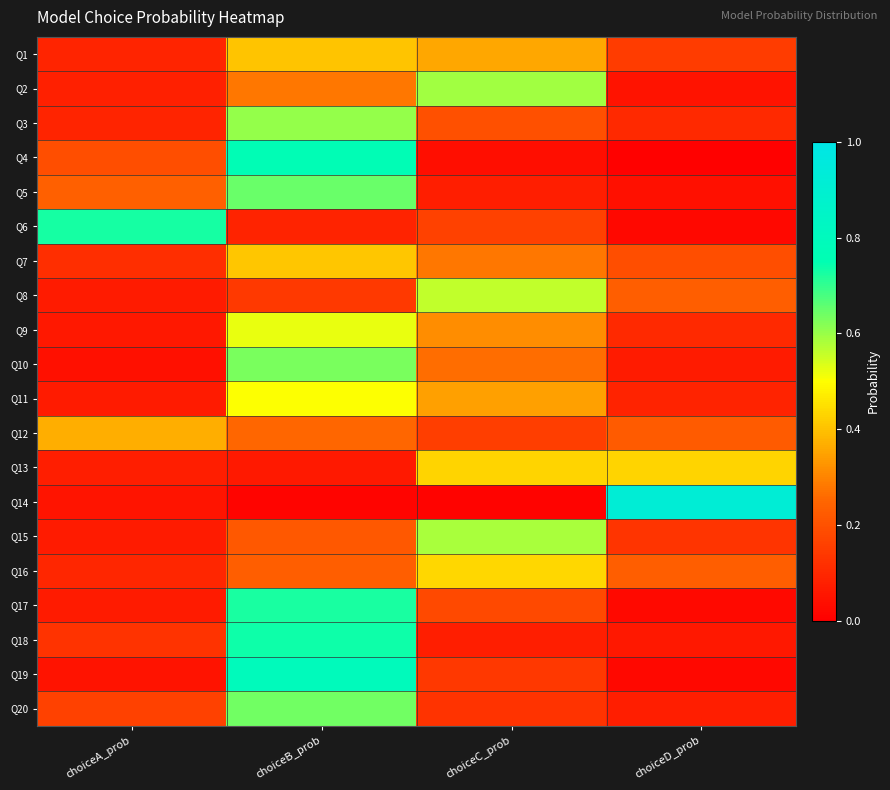

At choiceB_prob, list the series in order from smallest to largest.

Q14, Q13, Q6, Q8, Q15, Q16, Q12, Q2, Q1, Q7, Q11, Q9, Q3, Q10, Q20, Q5, Q17, Q18, Q4, Q19